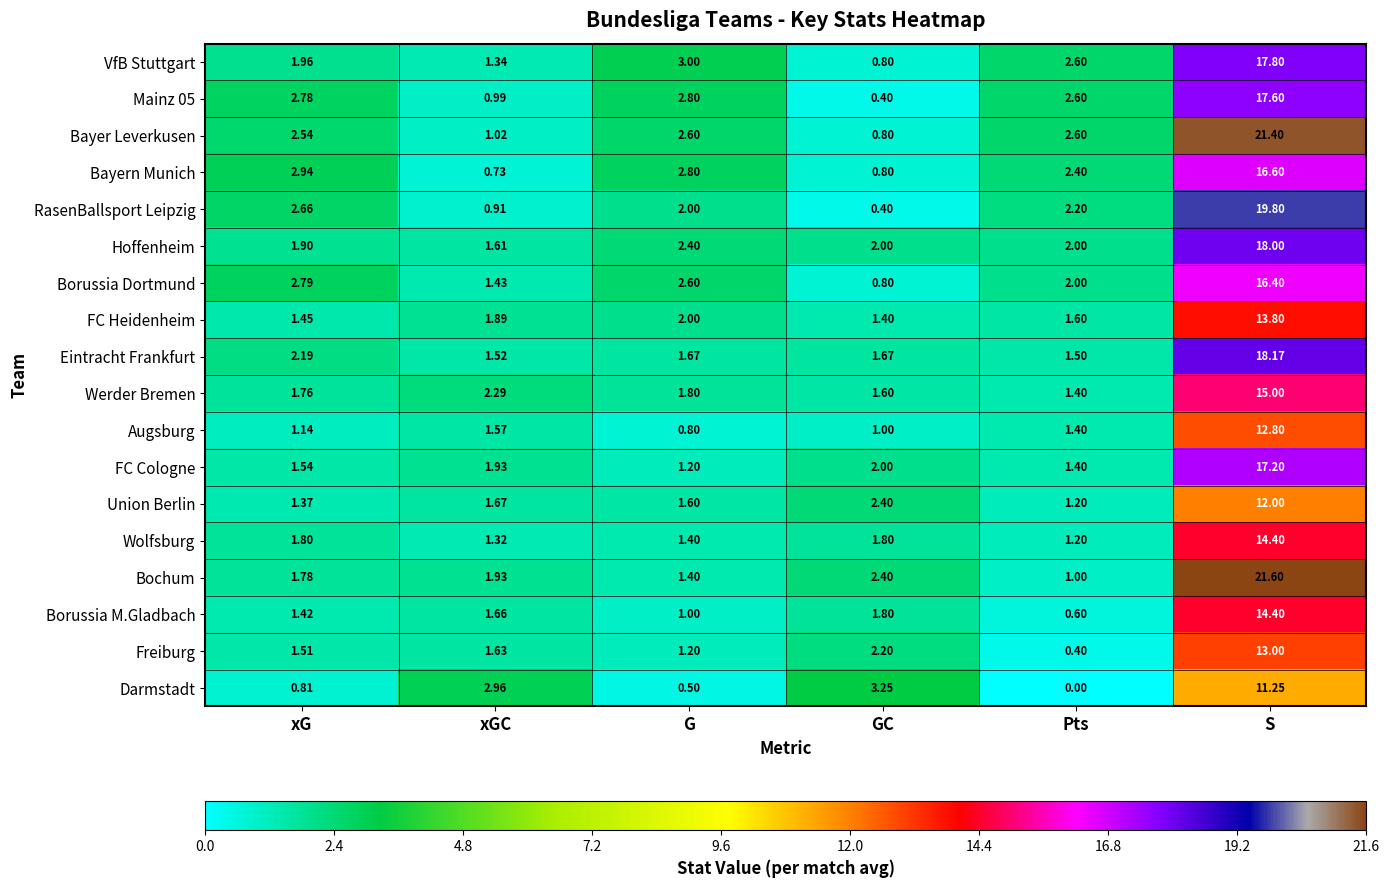

Which series changed the most between GC and Pts?

Darmstadt